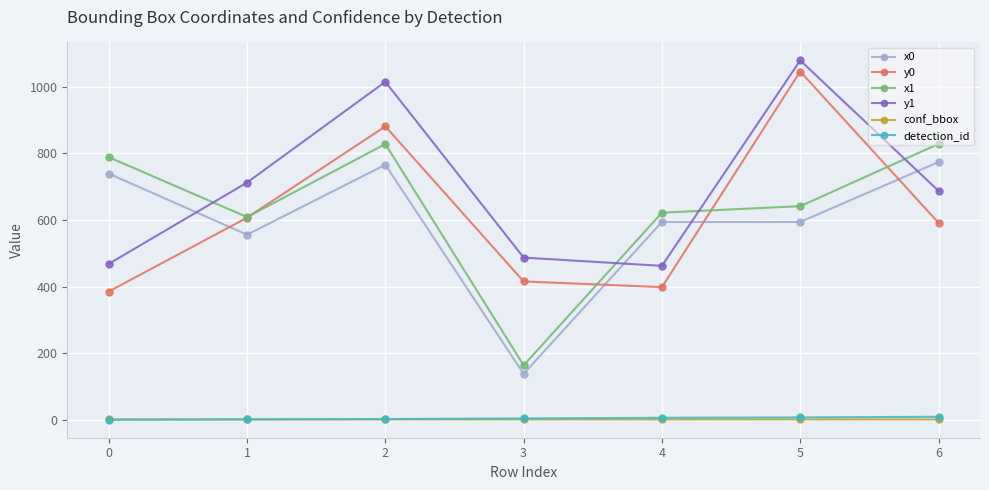

At how many categories does at least one series exceed 146?

7